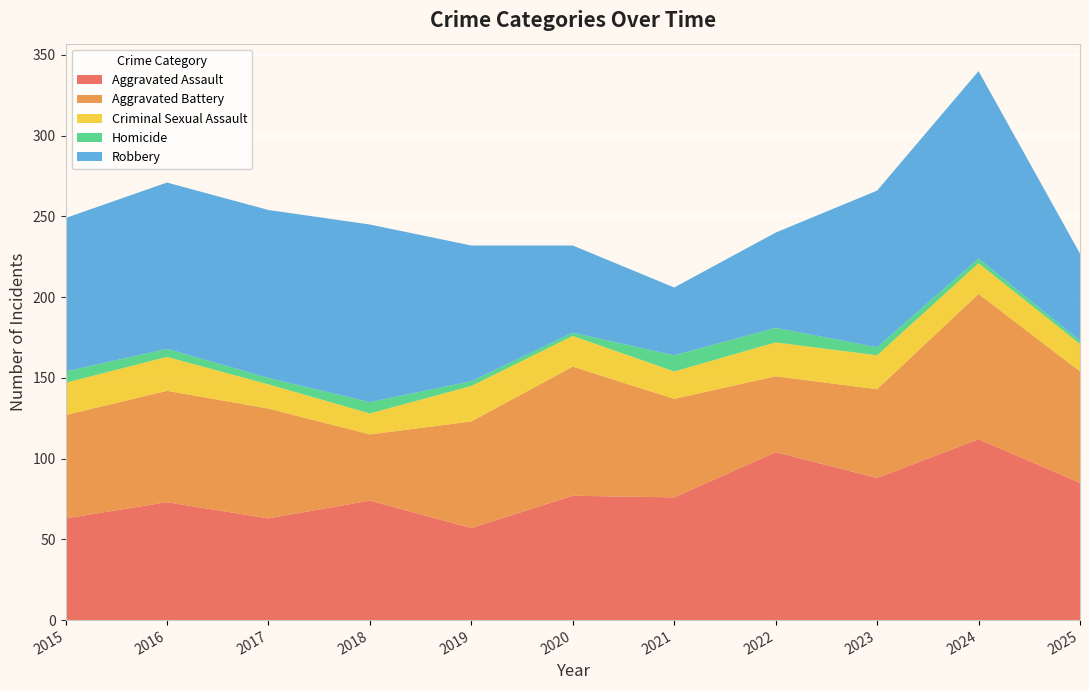

Reading left to right, extract all data points from this chart.

Aggravated Assault: 2015=63	2016=73	2017=63	2018=74	2019=57	2020=77	2021=76	2022=104	2023=88	2024=112	2025=85
Aggravated Battery: 2015=64	2016=69	2017=68	2018=41	2019=66	2020=80	2021=61	2022=47	2023=55	2024=90	2025=69
Criminal Sexual Assault: 2015=20	2016=21	2017=15	2018=13	2019=22	2020=19	2021=17	2022=21	2023=21	2024=19	2025=17
Homicide: 2015=7	2016=5	2017=4	2018=7	2019=3	2020=2	2021=10	2022=9	2023=5	2024=3	2025=2
Robbery: 2015=95	2016=103	2017=104	2018=110	2019=84	2020=54	2021=42	2022=59	2023=97	2024=116	2025=54